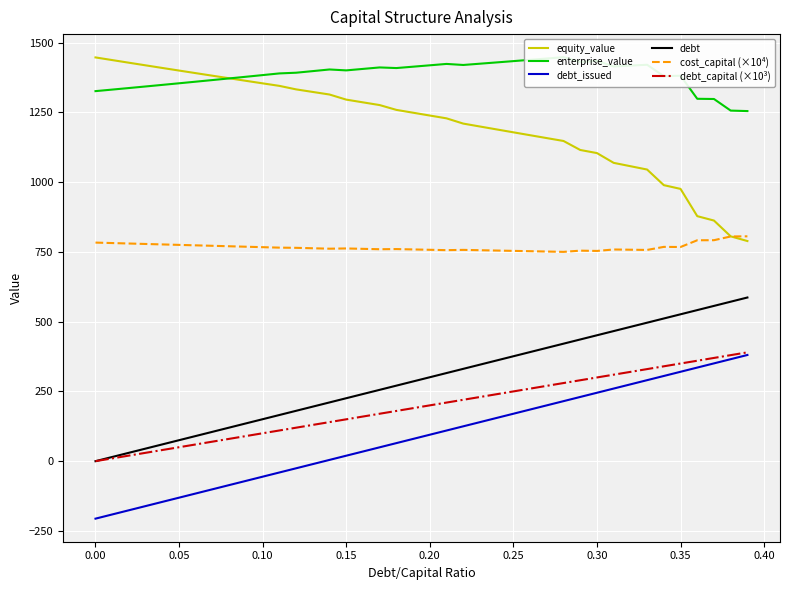

What is the maximum value for equity_value?

1447.0